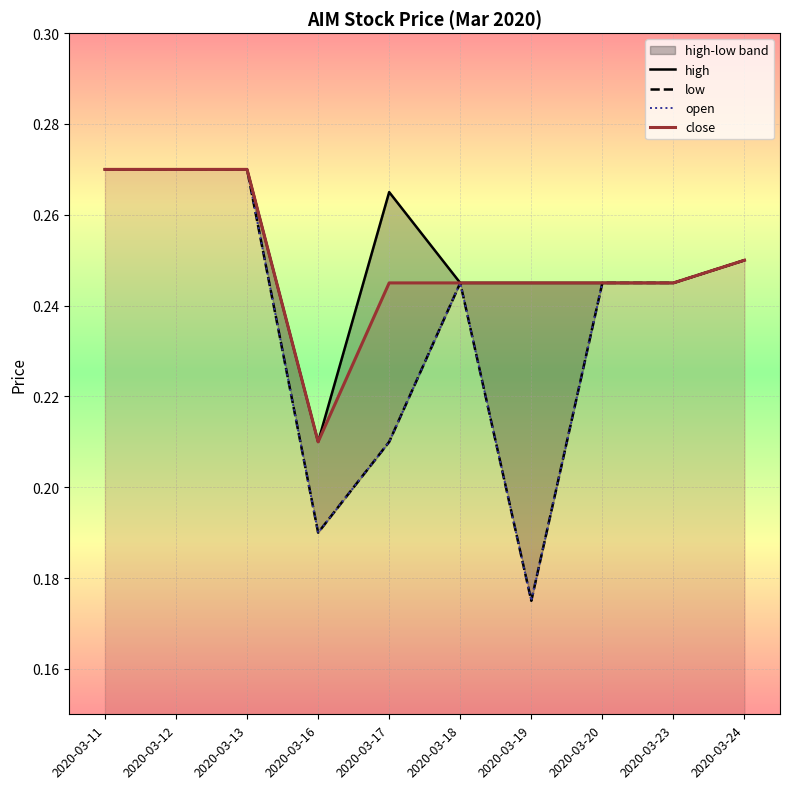

What are all the series names shown in the legend?

high, low, open, close